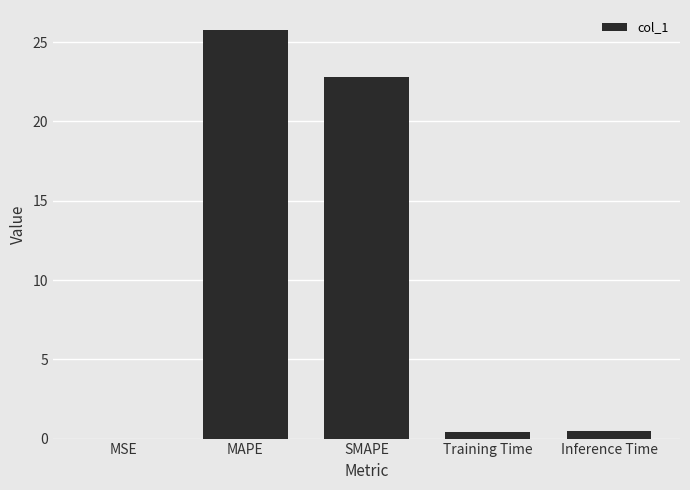

Where is the data nearest to the value 12?

SMAPE